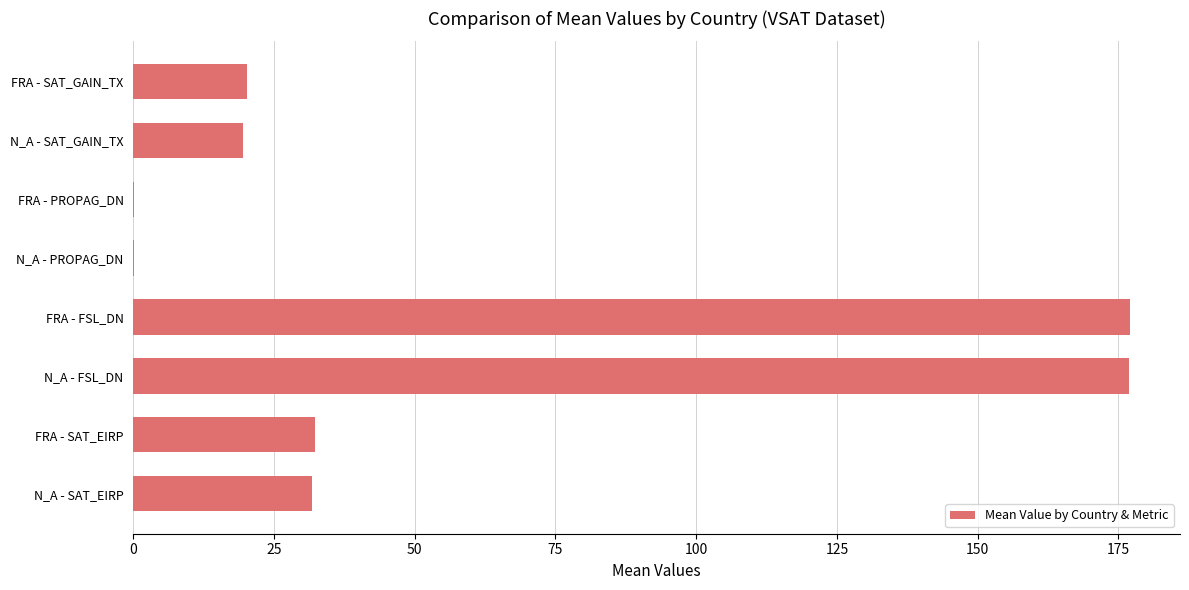

What is the change in value from FRA - SAT_EIRP to N_A - FSL_DN?

+144.5